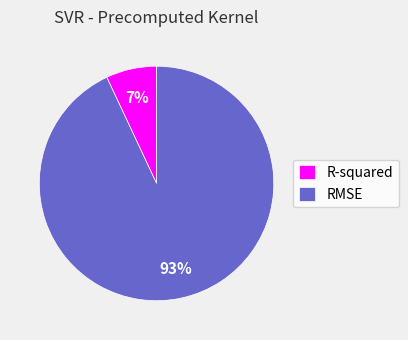

Which category has the smallest portion of the pie?

R-squared